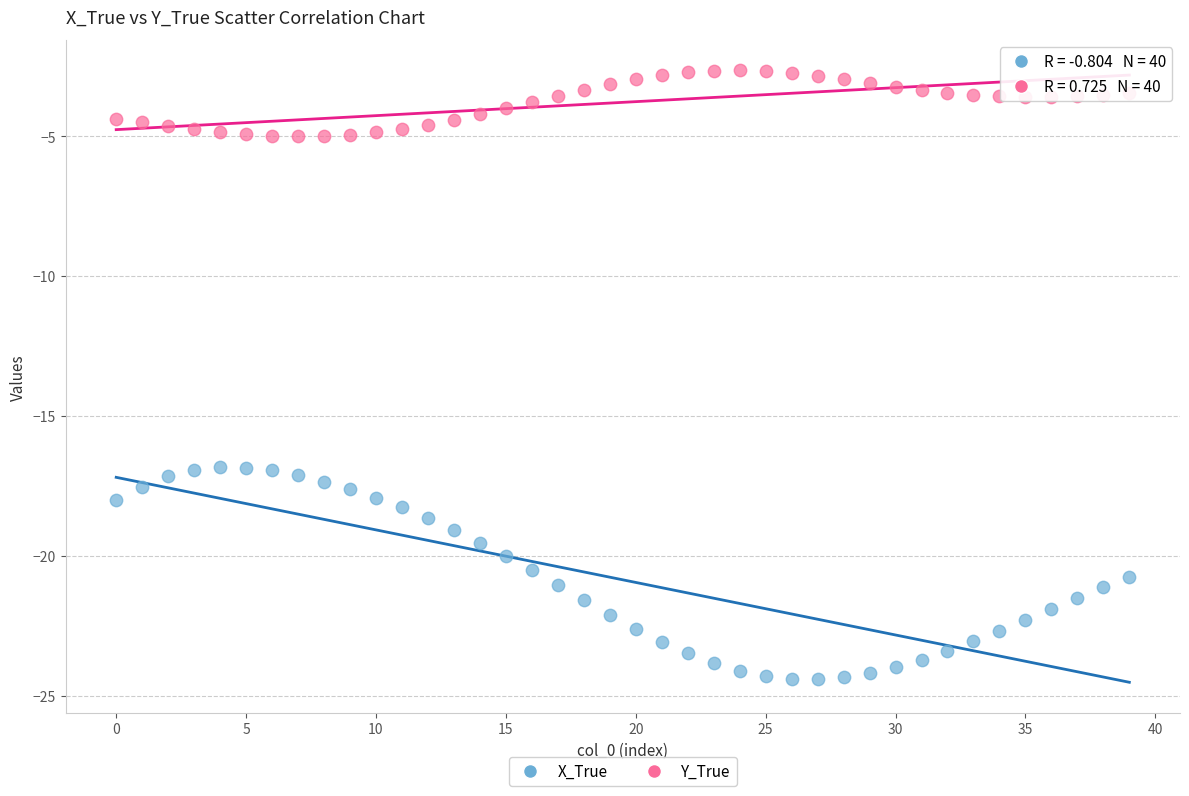

Which series has the widest spread of Y values?

X_True